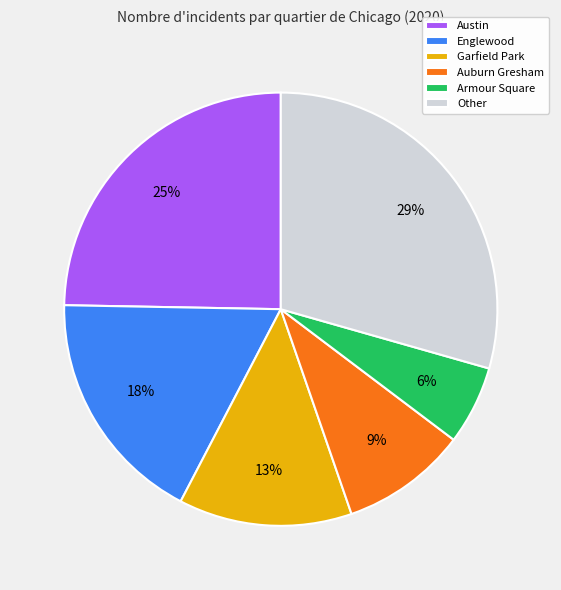

Which category has the biggest portion of the pie?

Other